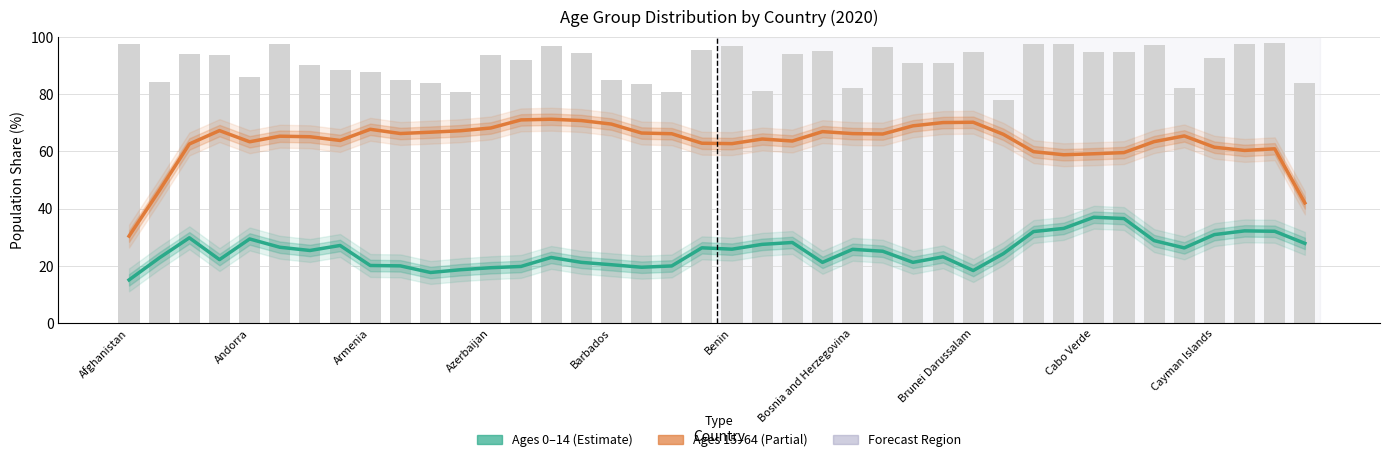

How many distinct data groups are displayed?

2